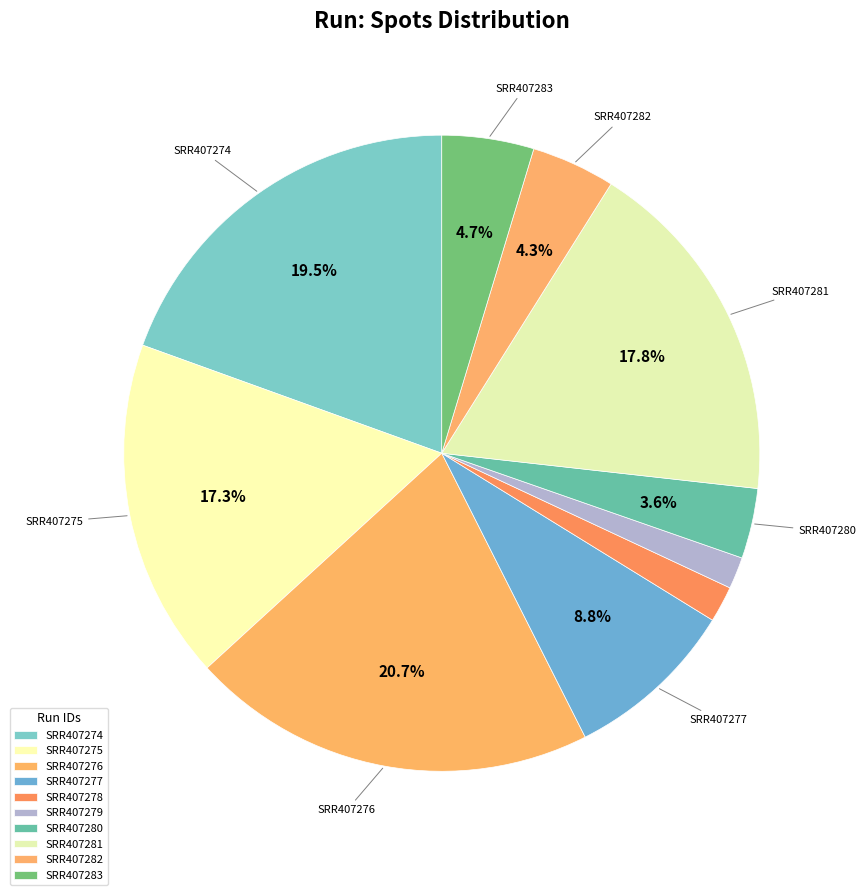

Which category has the biggest portion of the pie?

SRR407276